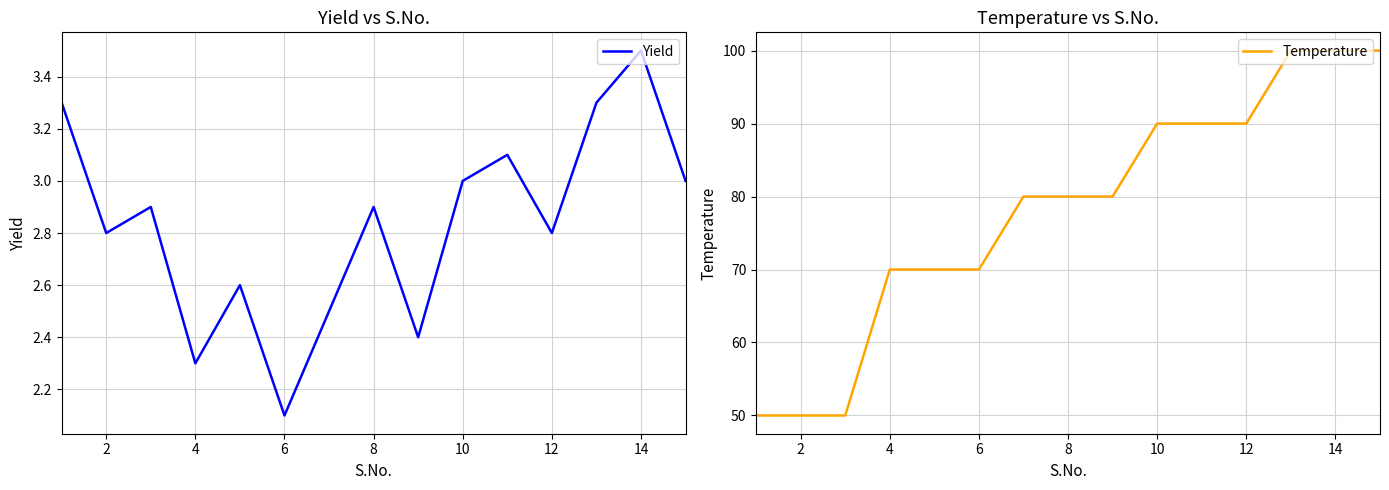

At which label is Yield closest to 2?

6